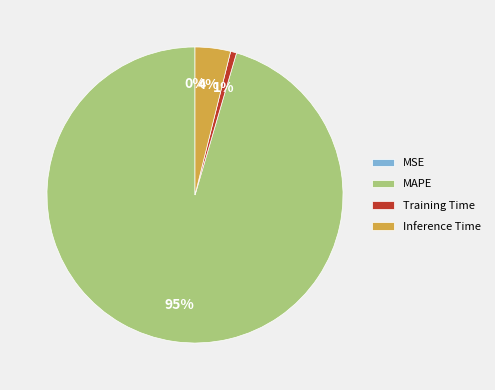

Which slice is the largest?

MAPE